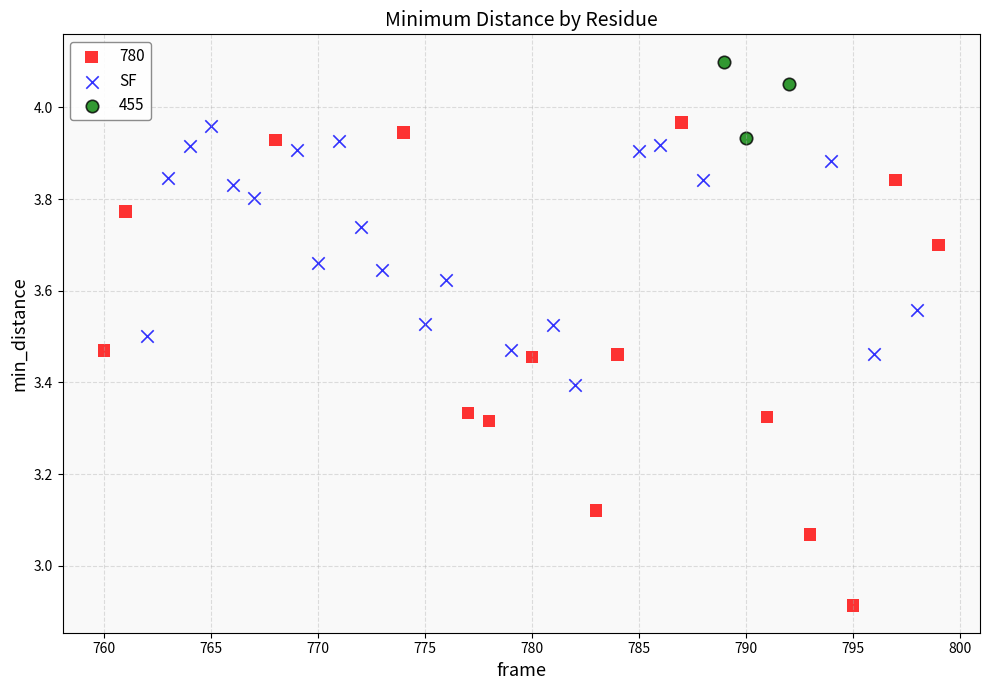

Which series reaches the minimum Y coordinate?

780